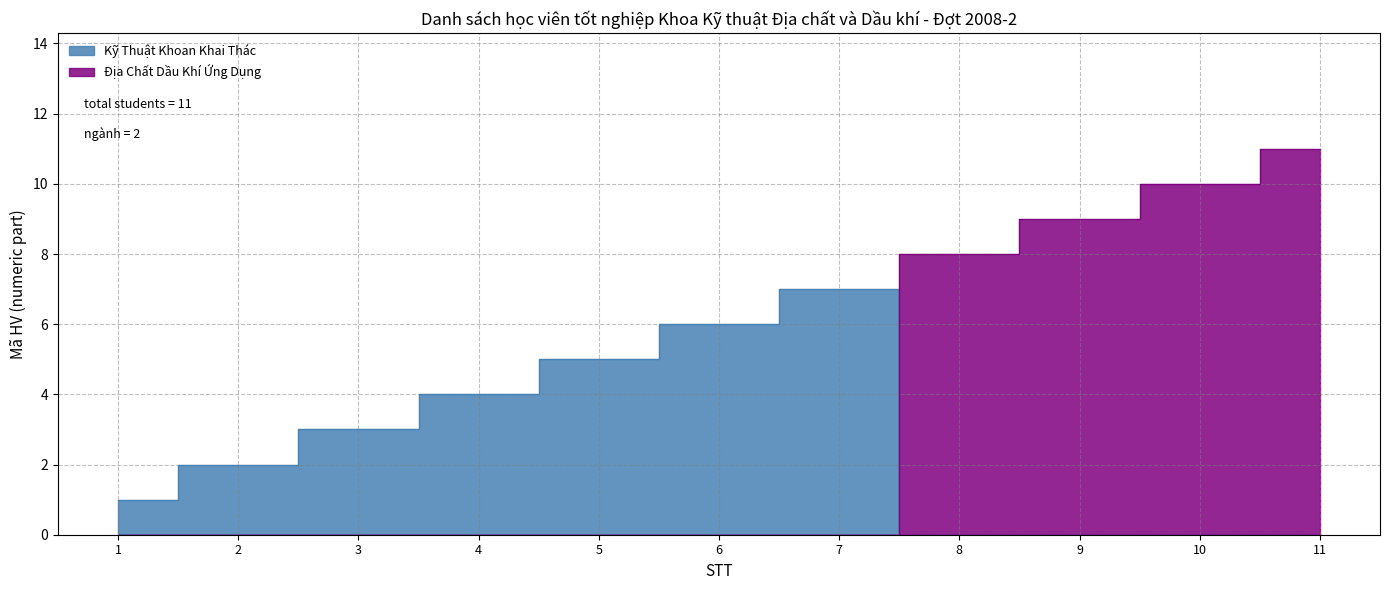

What is the spread (max minus min) of values at 10?

10